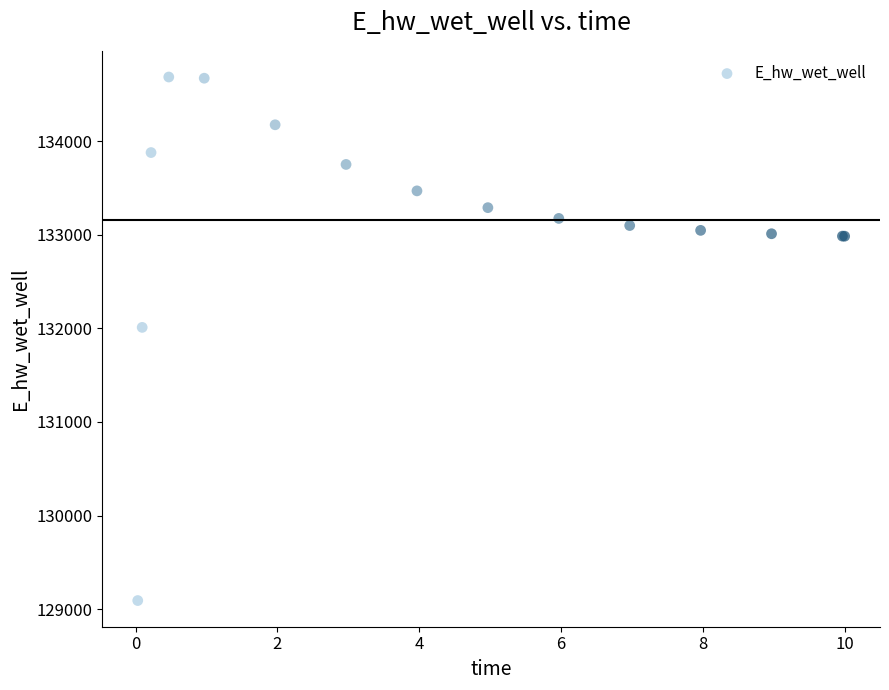

What Y value in the scatter plot is closest to 131889?

132010.9